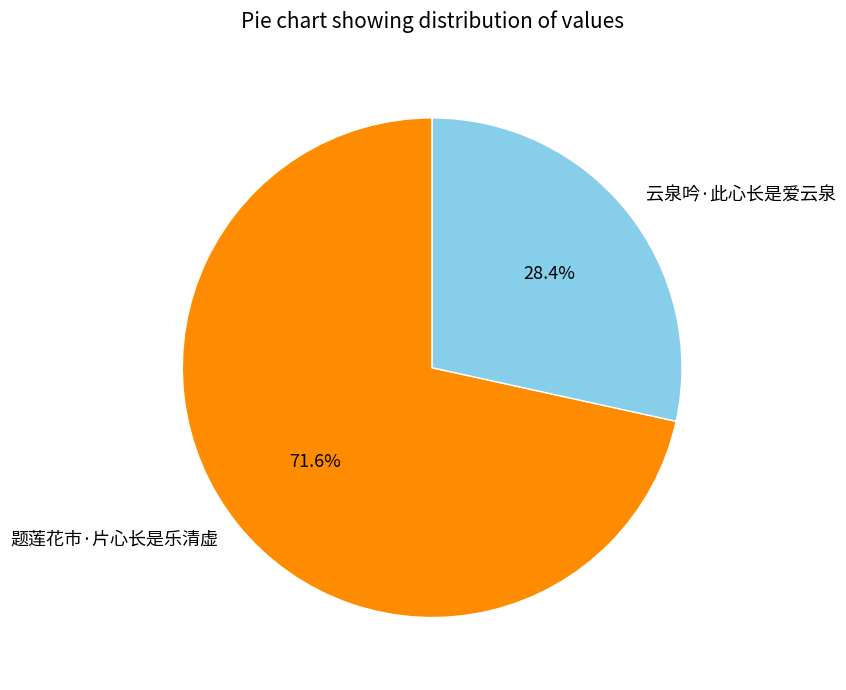

Combined, do 题莲花市·片心长是乐清虚 and 云泉吟·此心长是爱云泉 account for over 50%?

Yes